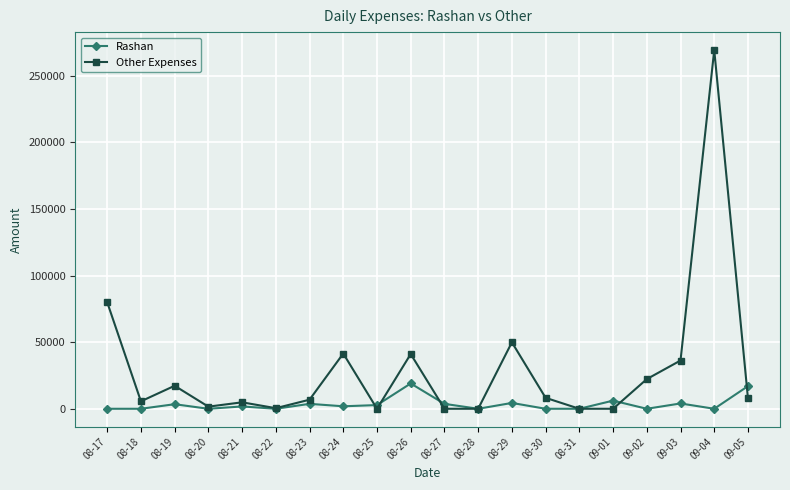

At which category does Other Expenses reach its first local valley?

08-18